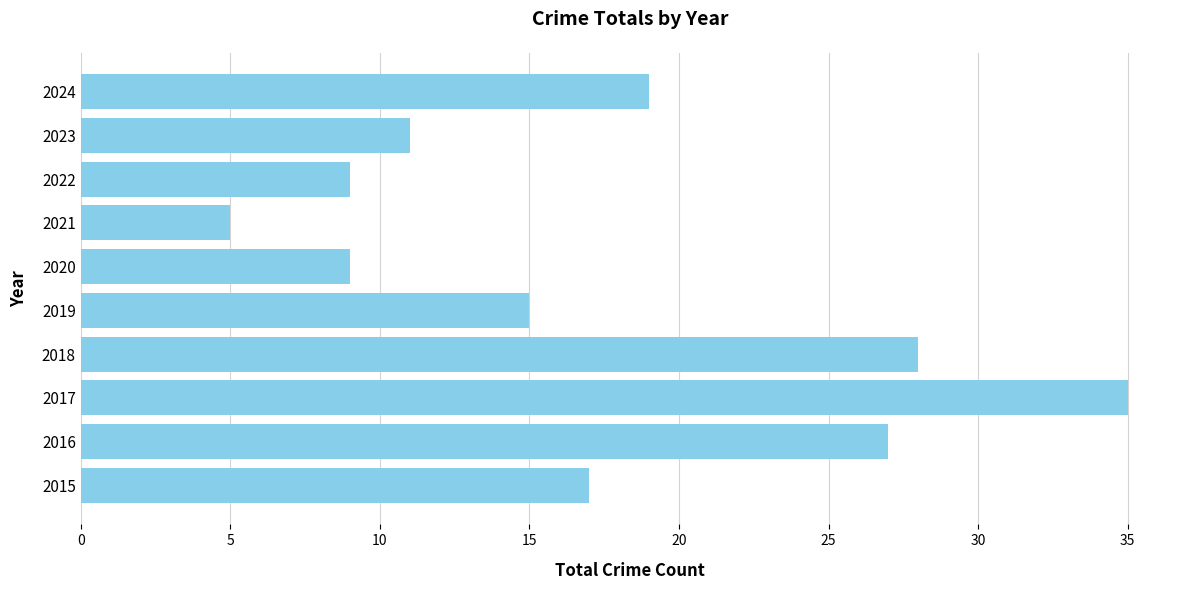

How many data points are less than 17?

5